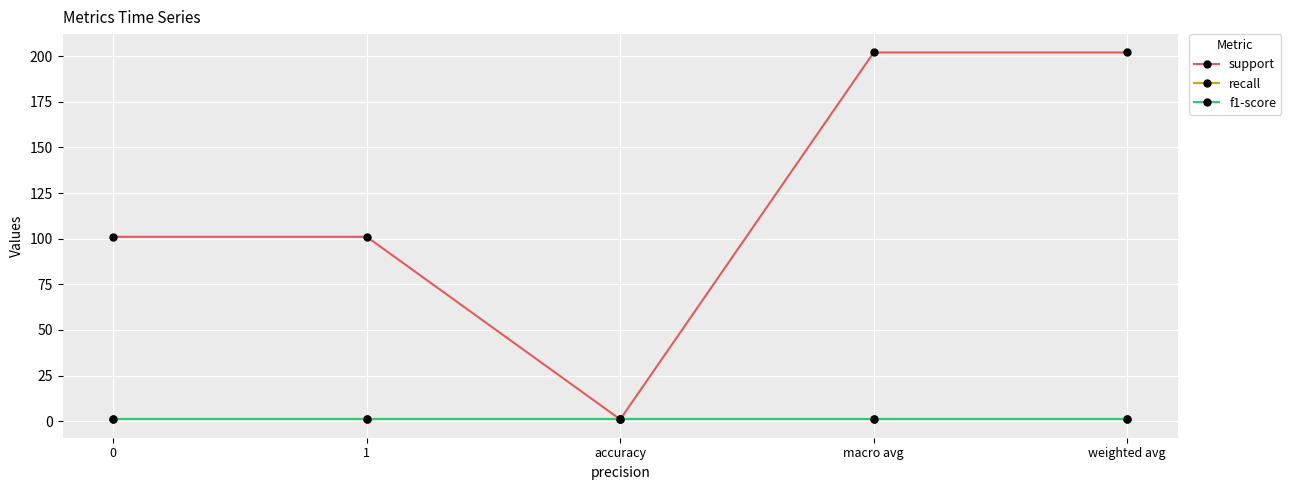

Between 0 and accuracy, which series saw the biggest shift?

support